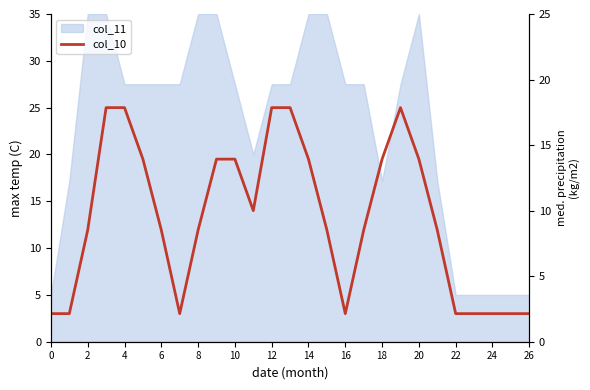

What is the difference between the maximum and second lowest values?

22.0